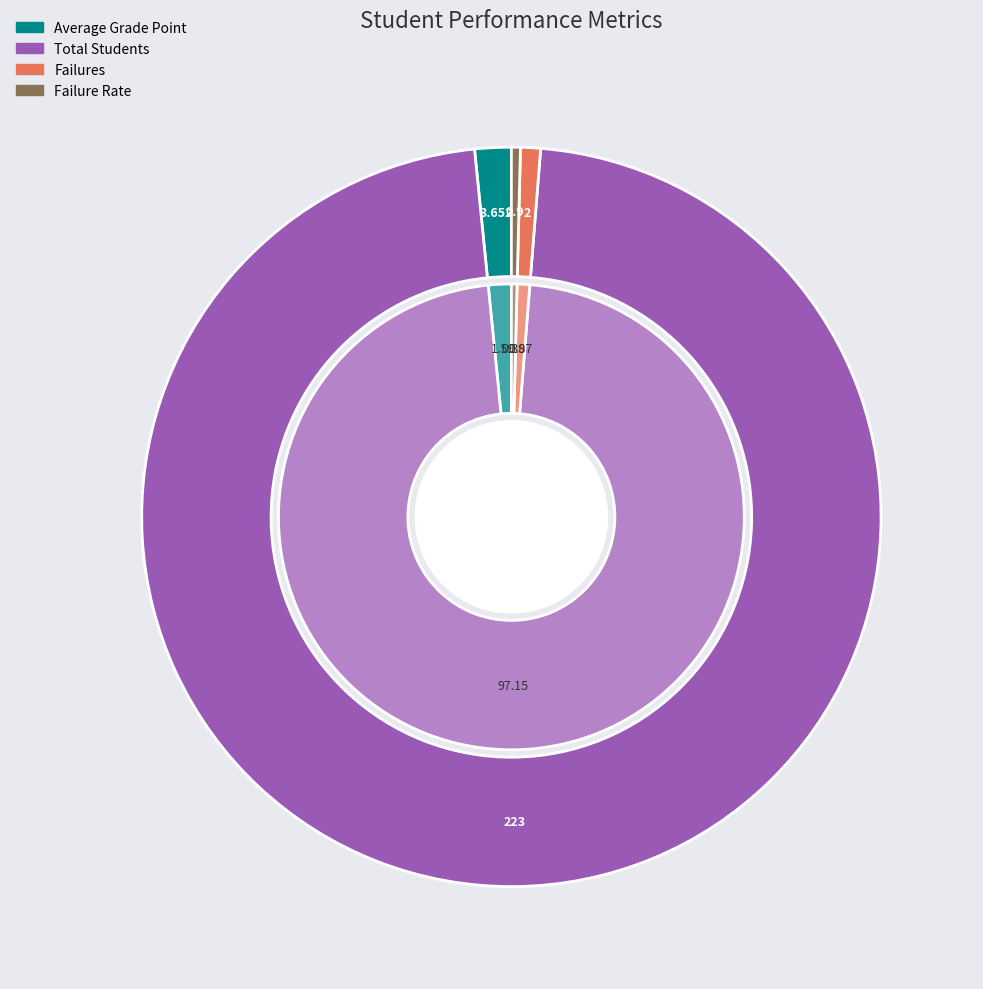

What is the change in value from Total Students to Failures?

-221.0